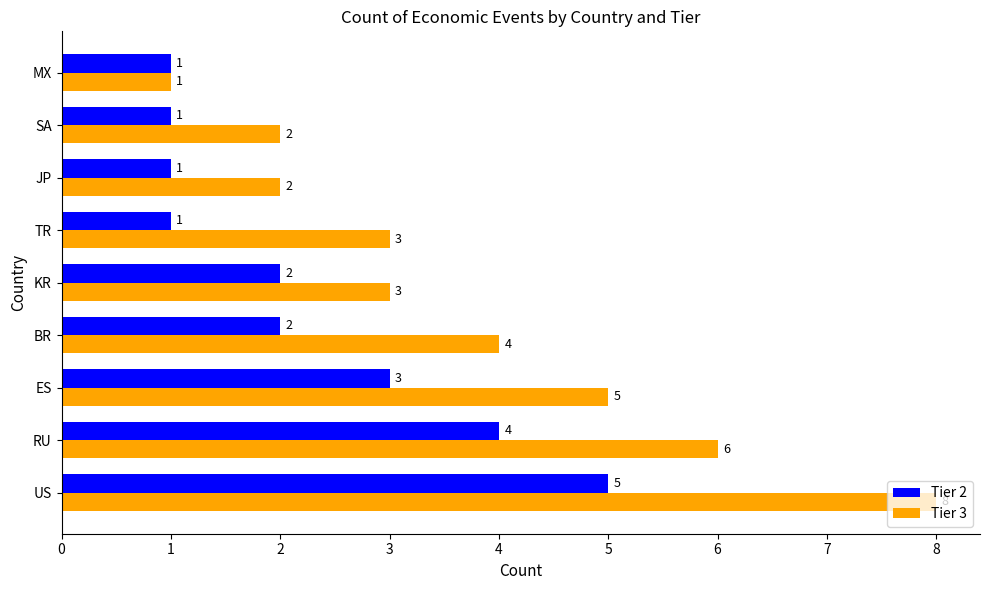

The Tier 3 series shows 2 at JP. True or false?

True